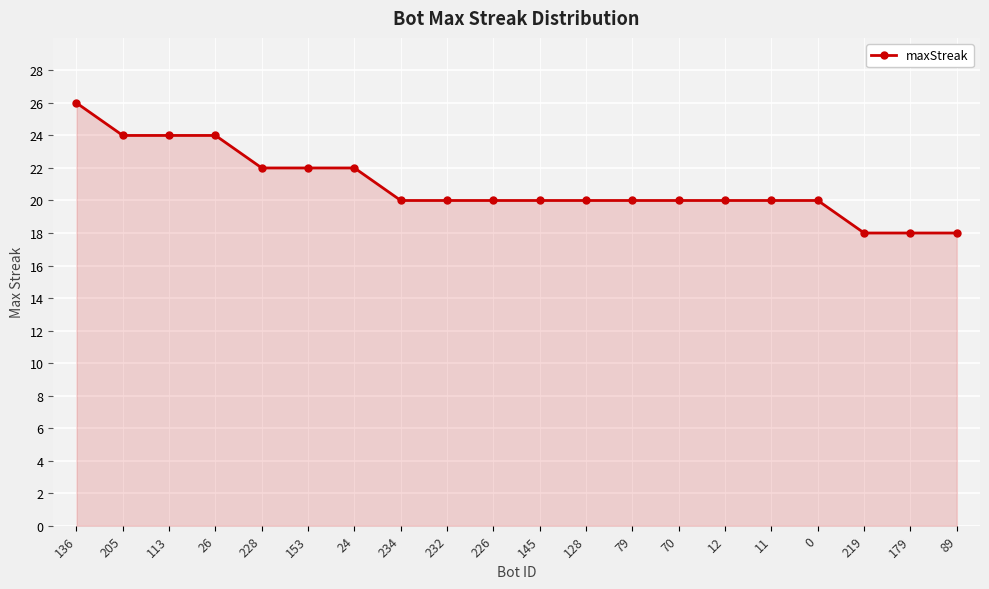

Approximately how many times larger is the value at 11 compared to 219?

1.1